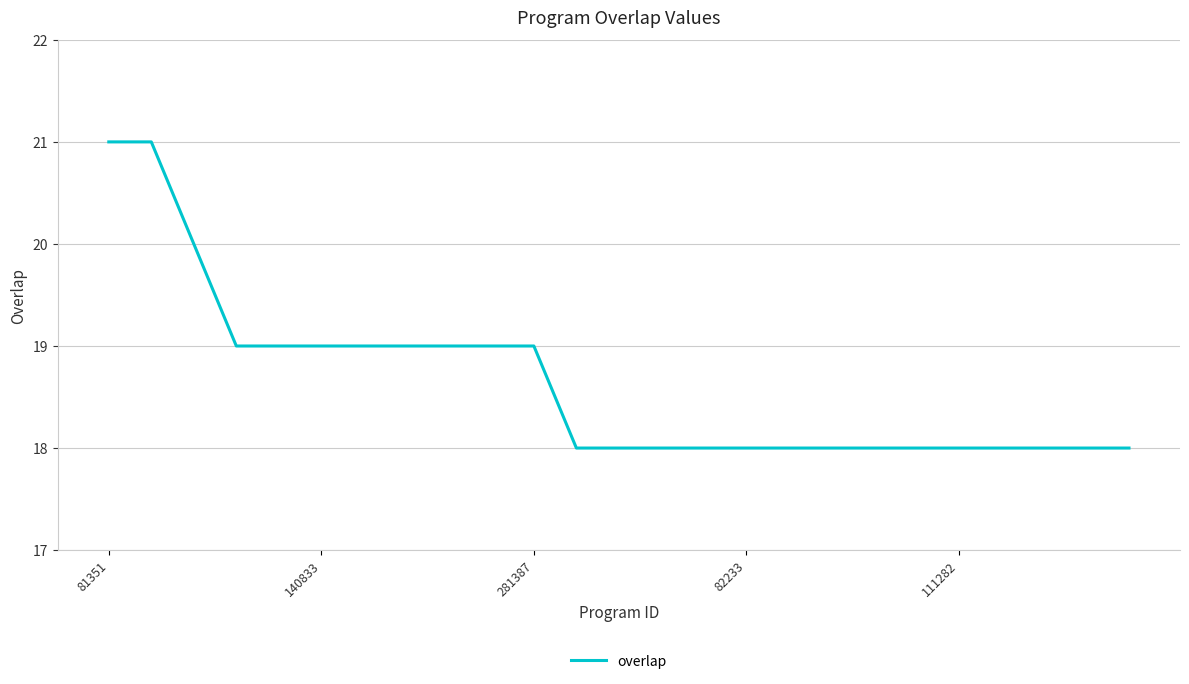

How many distinct data groups are displayed?

1